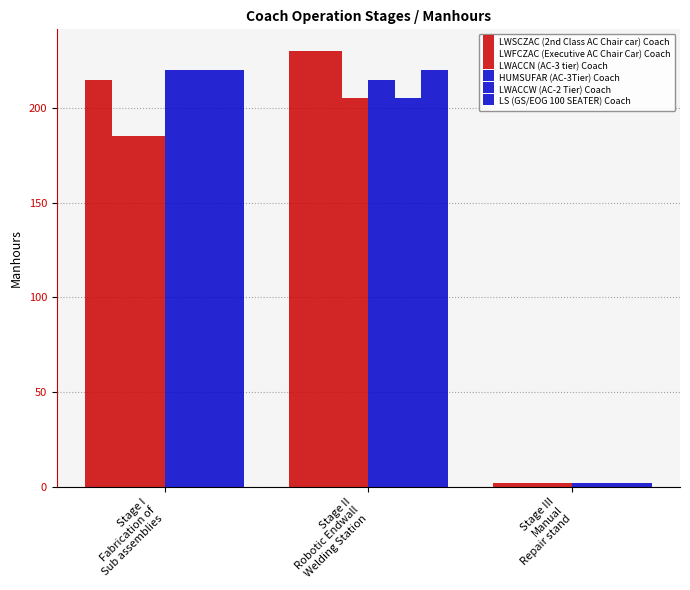

Where does the LWFCZAC (Executive AC Chair Car) Coach series first go above 185?

Stage II
Robotic Endwall
Welding Station